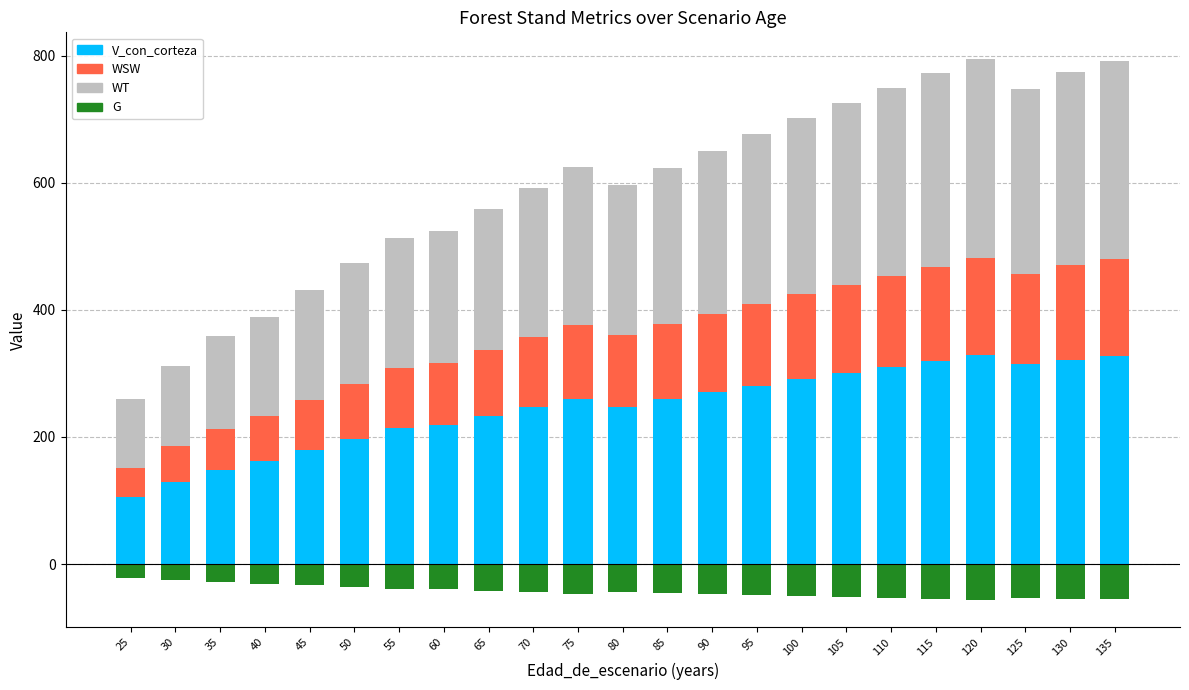

What is the sum of the WSW values at 130 and 95?

278.1